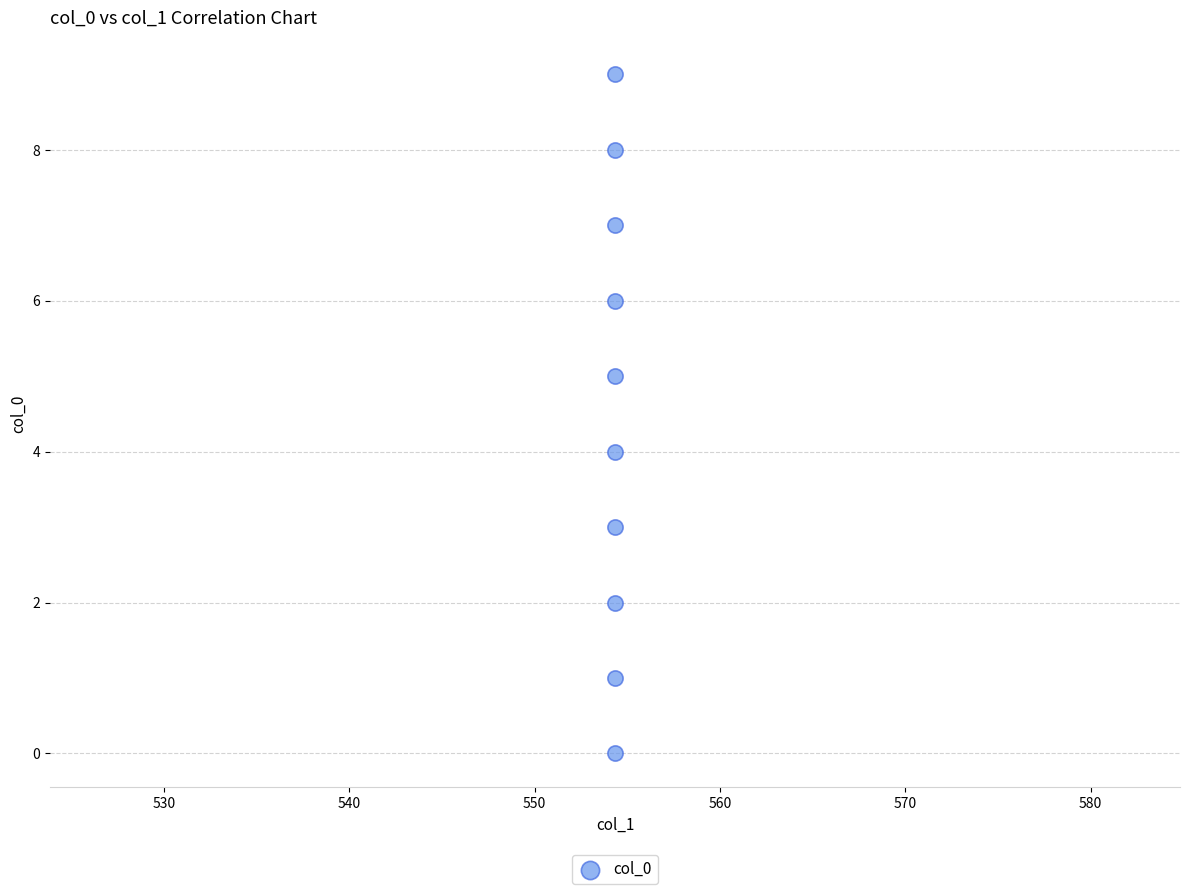

What is the range of Y values (max minus min)?

9